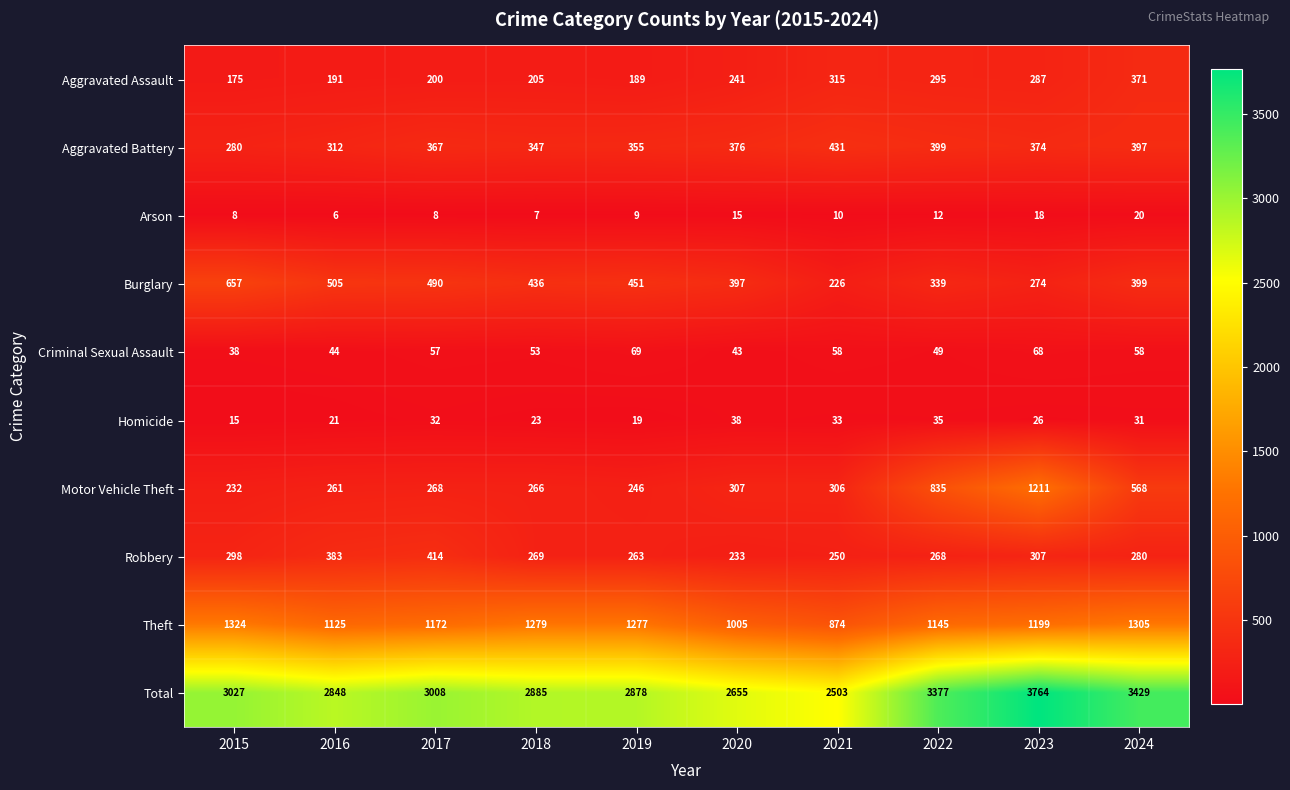

At which category does the chart reach its minimum across all series?

2016